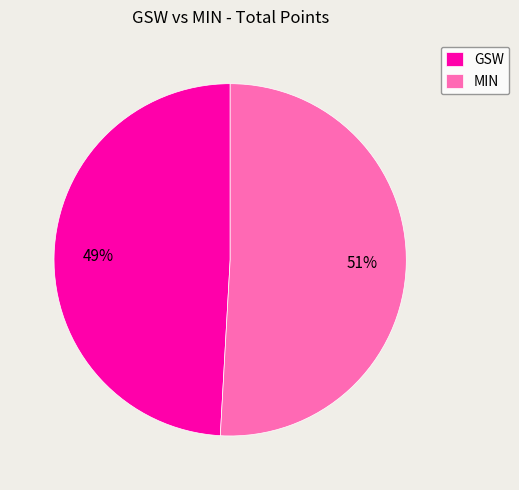

Is it true that MIN is 42% of the pie?

False